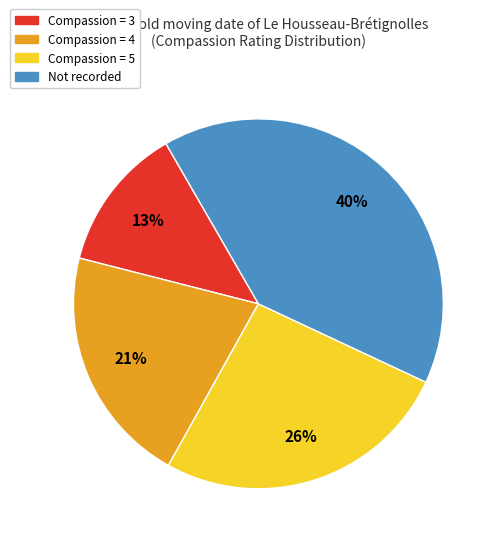

To the nearest percent, what is the average slice percentage?

25%